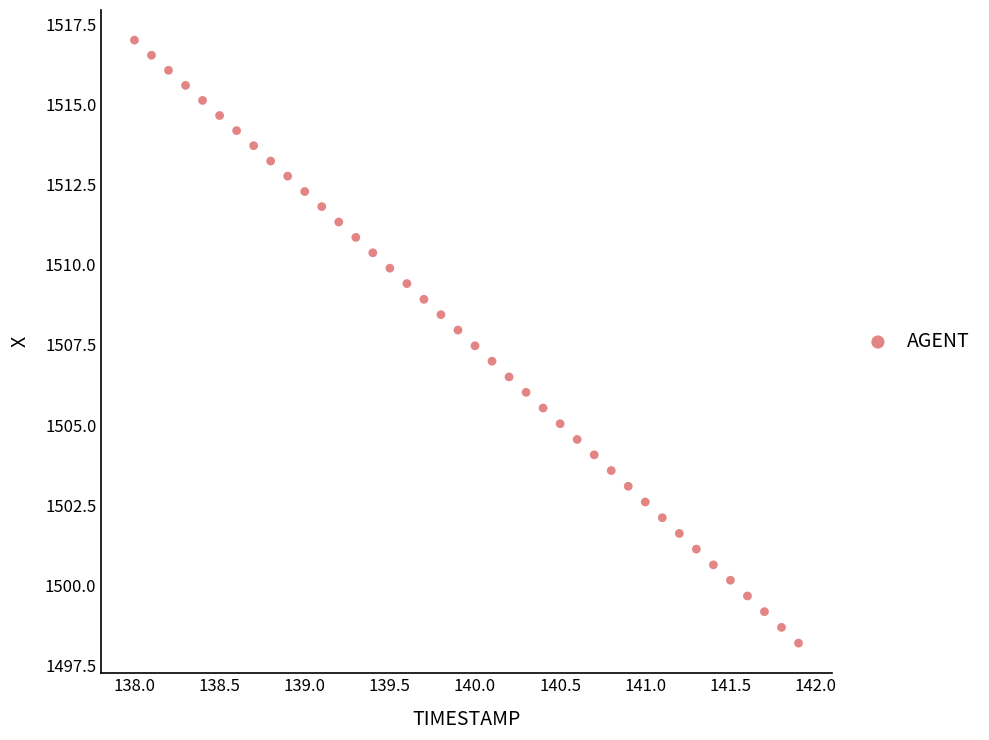

What is the range of X values (max minus min)?

3.9